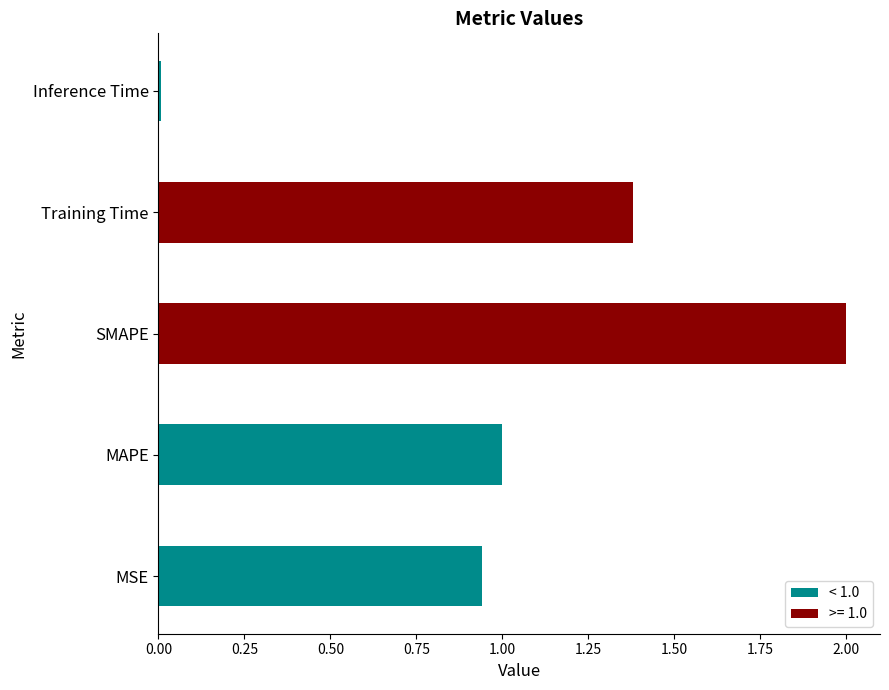

What is the average value?

1.1